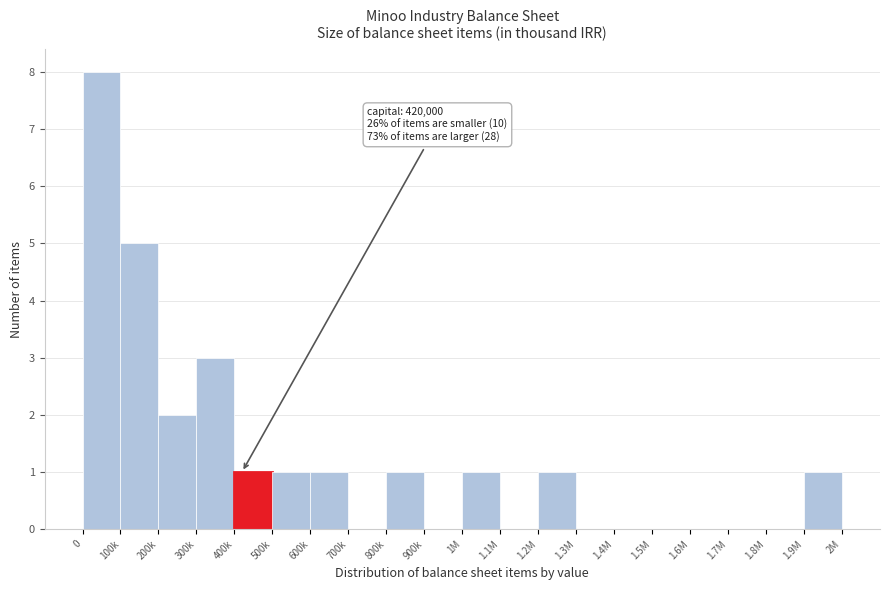

Reading right to left, list all the values displayed in this chart.

1.9M=1	1.8M=0	1.7M=0	1.6M=0	1.5M=0	1.4M=0	1.3M=0	1.2M=1	1.1M=0	1M=1	900k=0	800k=1	700k=0	600k=1	500k=1	400k=1	300k=3	200k=2	100k=5	0=8